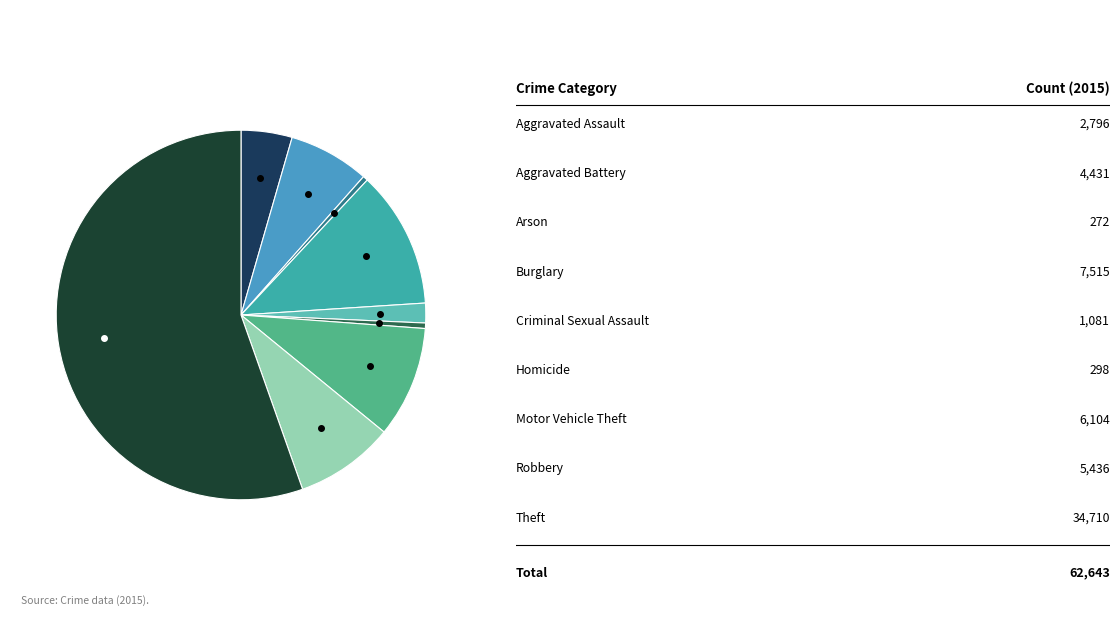

Is there any slice that represents more than half of the pie?

Yes